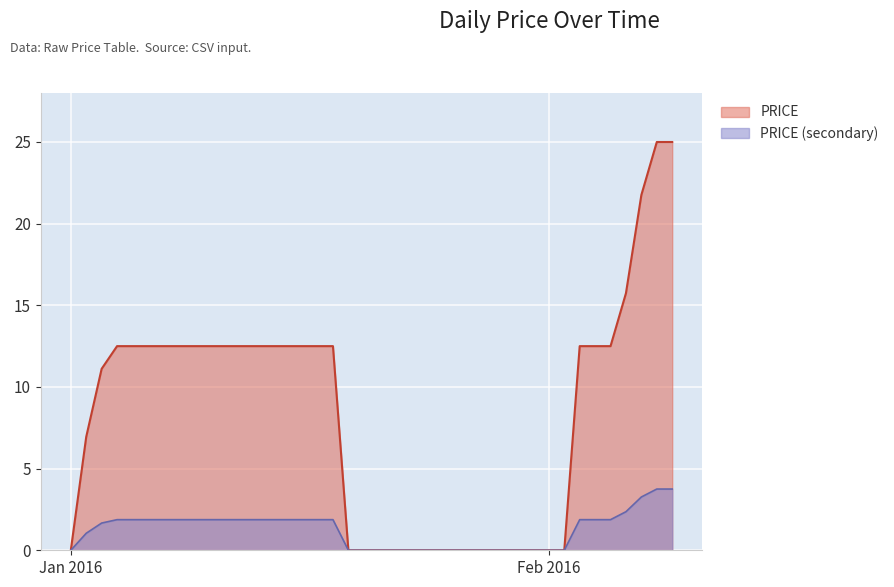

Count the number of categories in the chart.

40